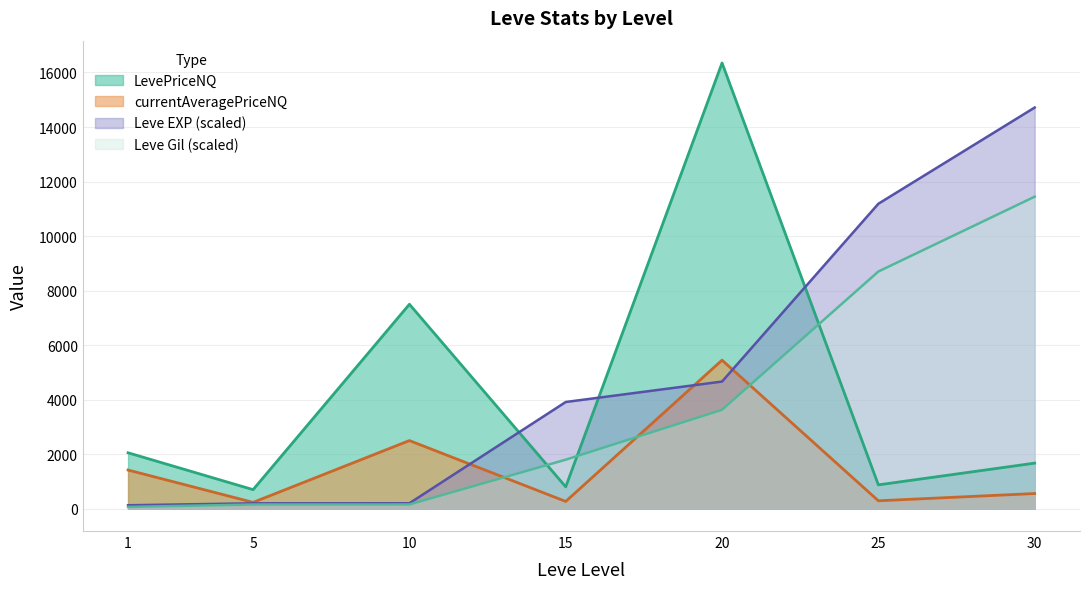

What are all the series names shown in the legend?

LevePriceNQ, currentAveragePriceNQ, Leve EXP (scaled), Leve Gil (scaled)